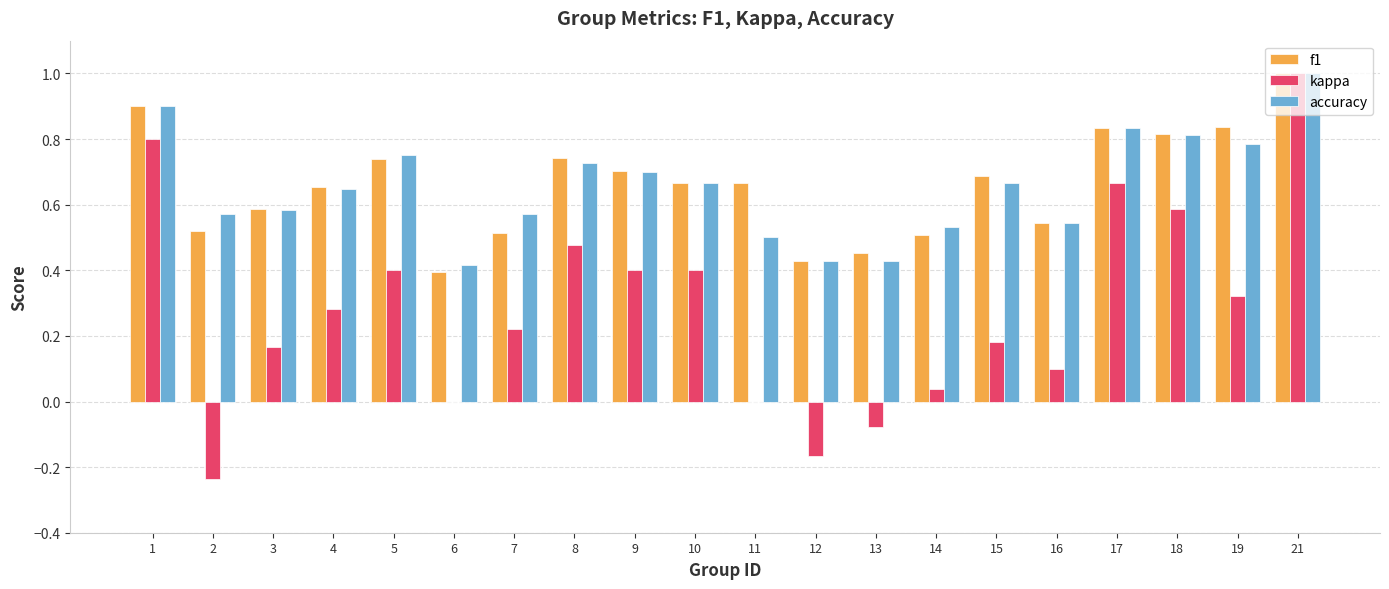

Does the chart contain stacked bars?

No